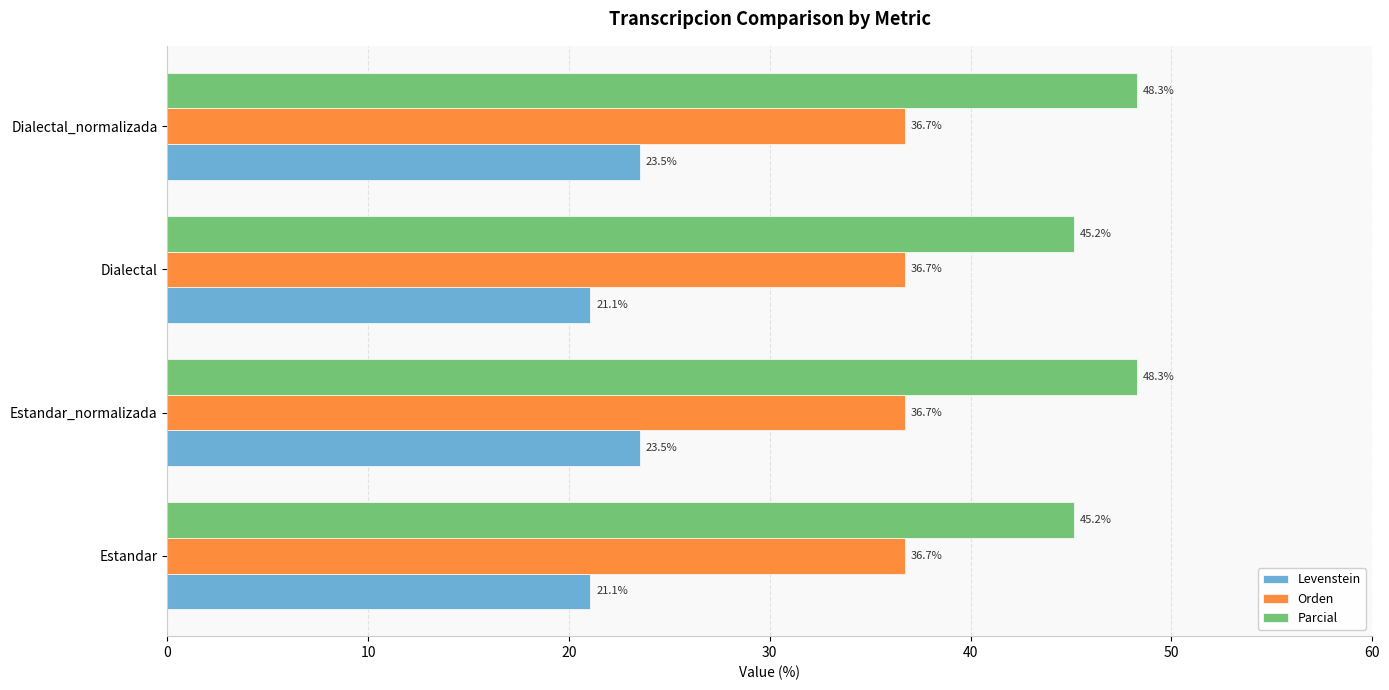

How many data points in Parcial are above 48?

2